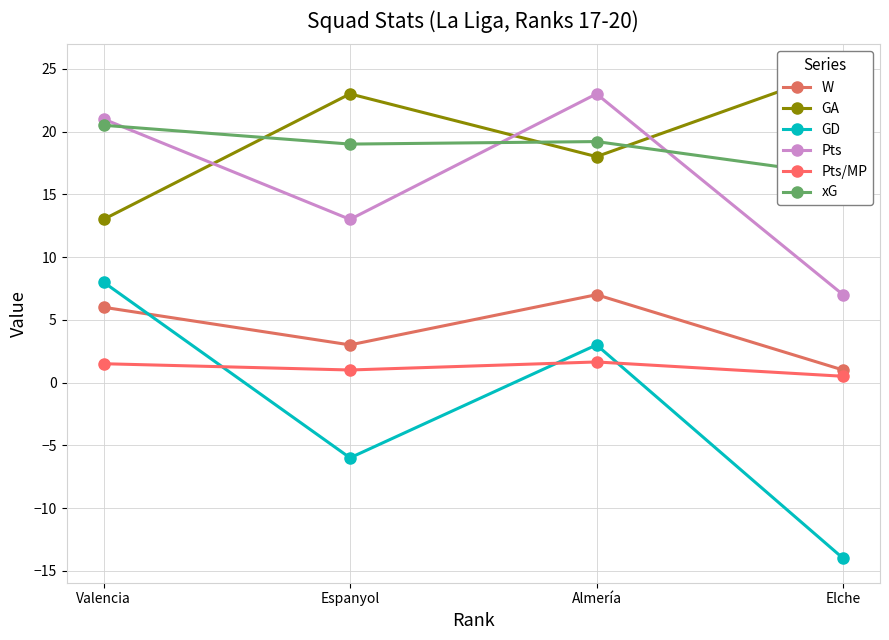

At which label does Pts/MP first exceed 1?

Valencia